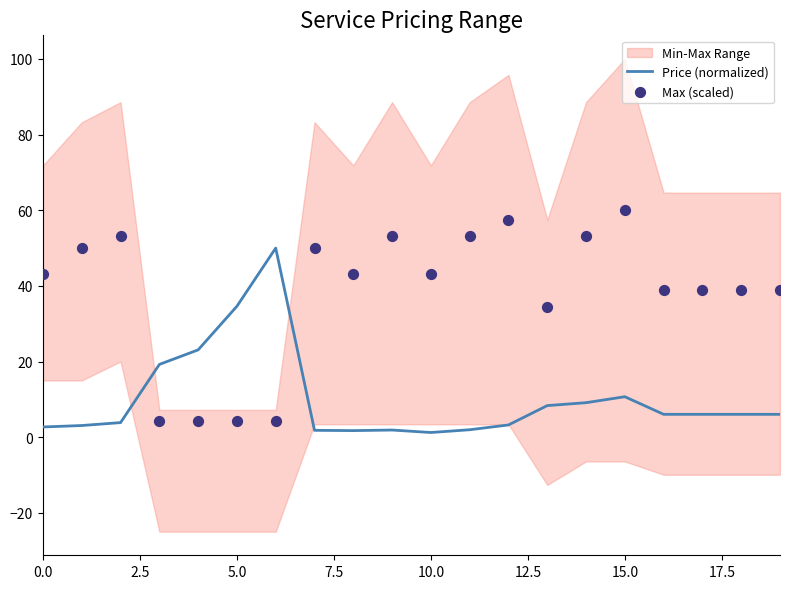

What is the maximum value for Price (normalized)?

50.0